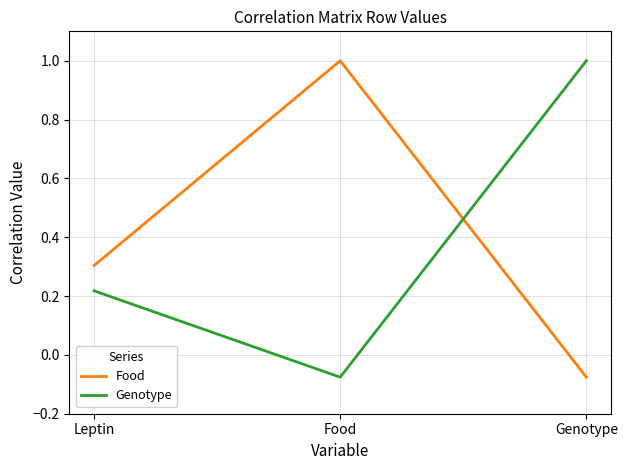

Is it true that Food equals 0.6 at Food?

False